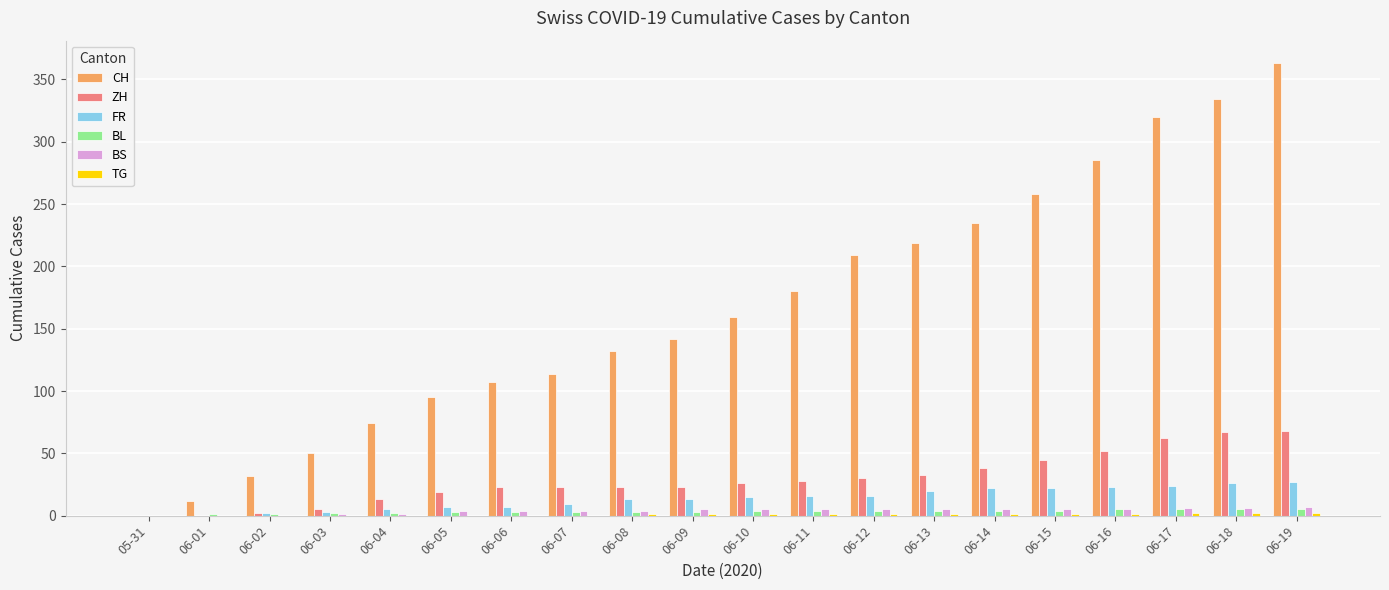

What is the difference between the CH values at 06-01 and 06-19?

351